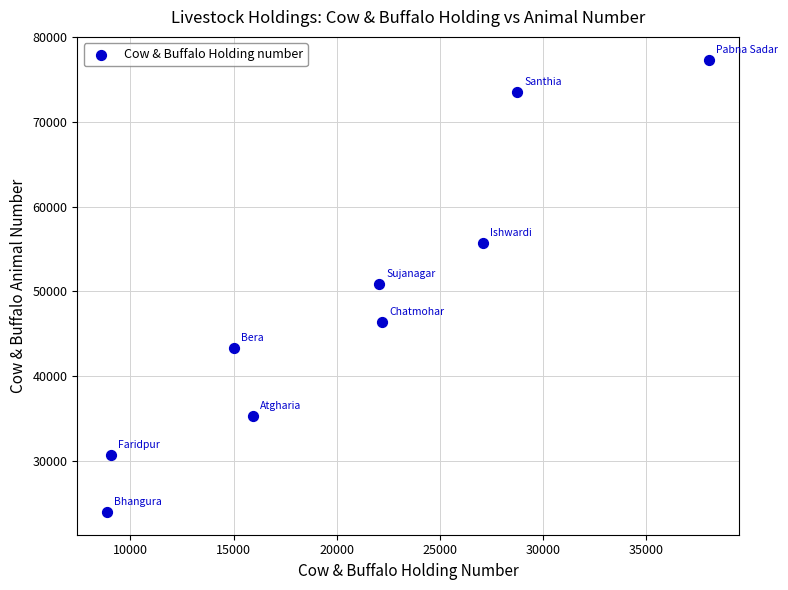

What is the average Y value?

48570